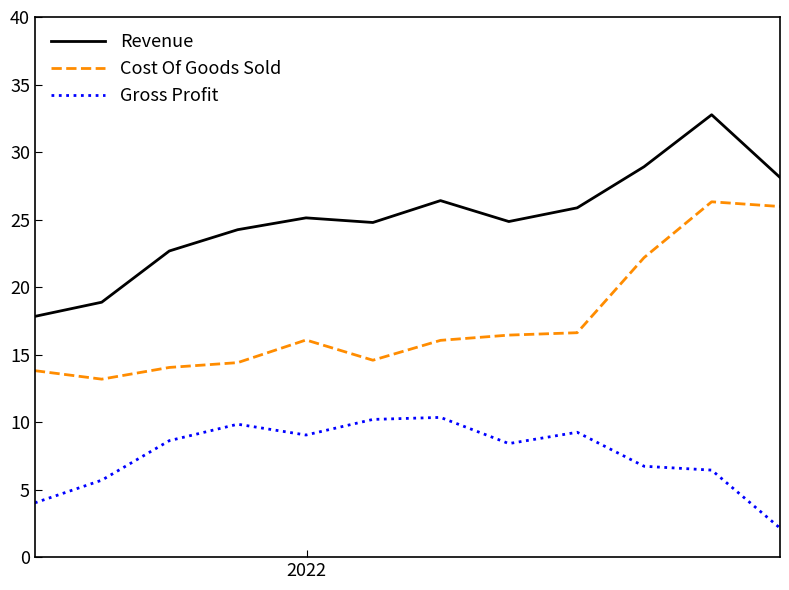

What is the average value of the Gross Profit series?

7.6